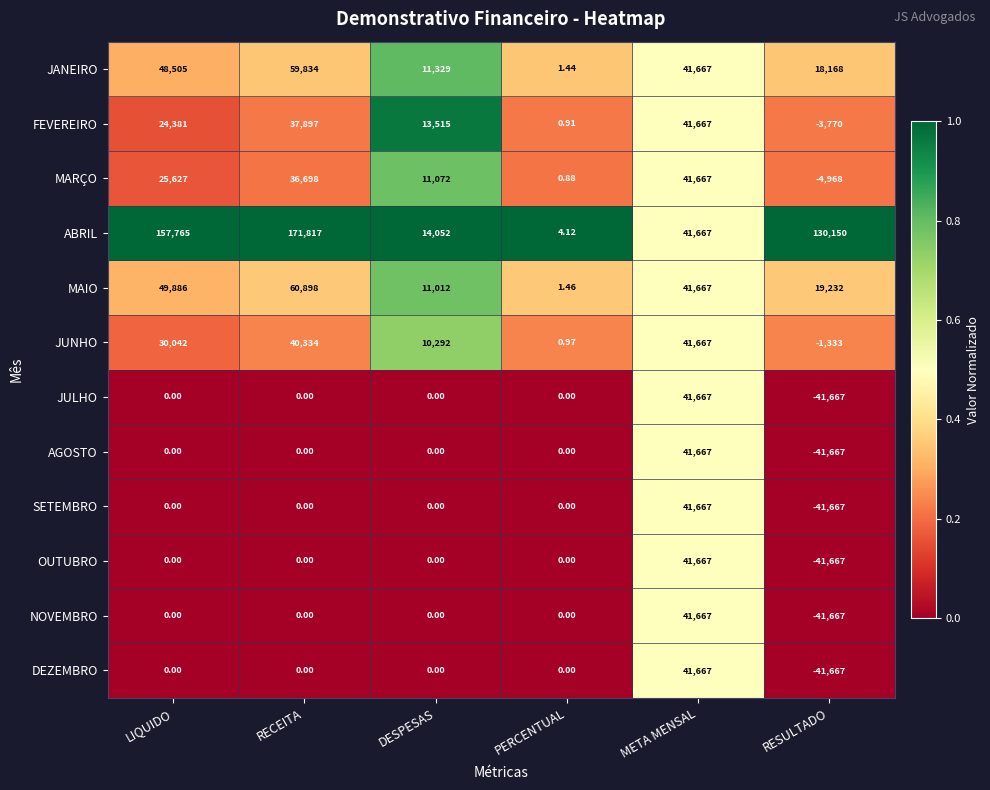

Which series has the largest range (max minus min)?

ABRIL